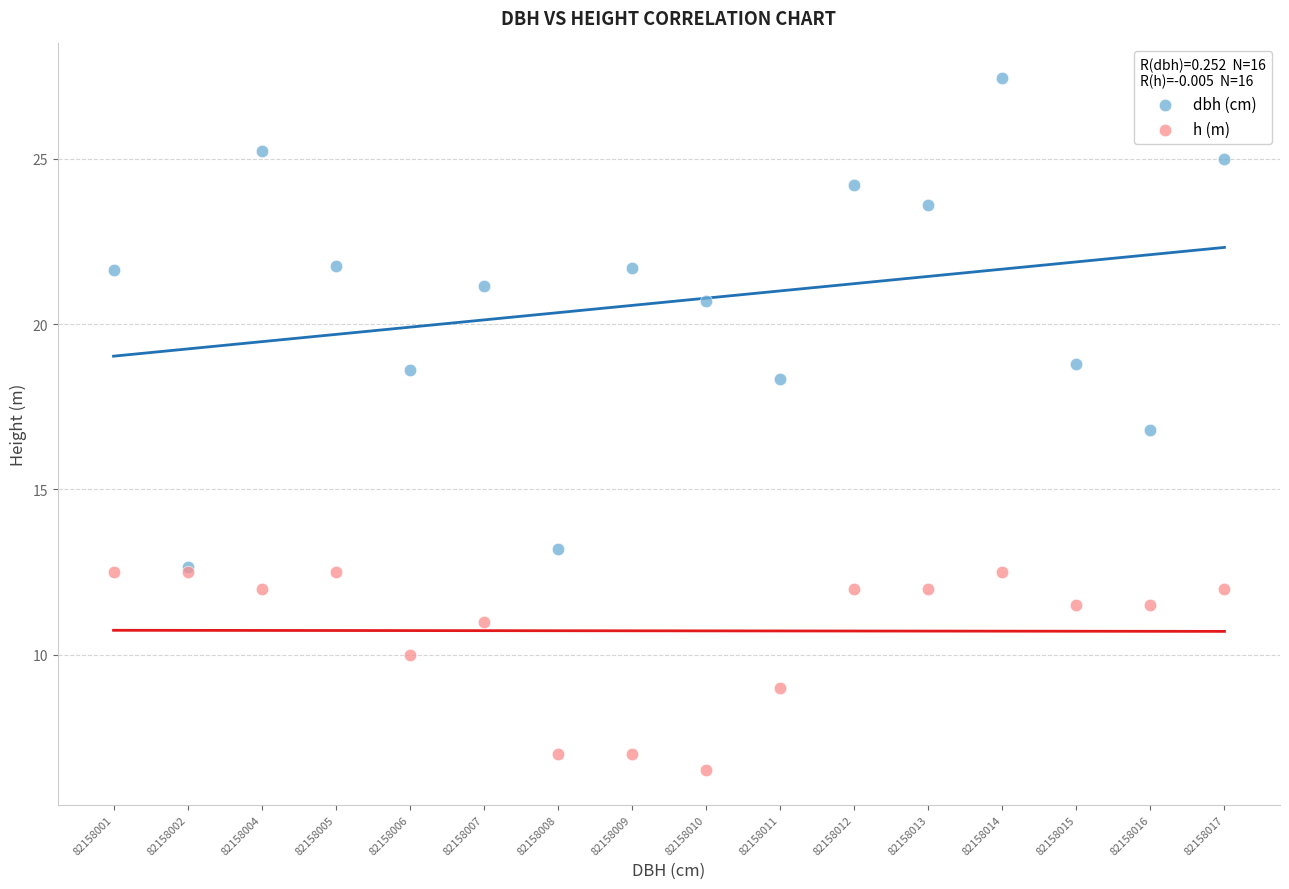

Across all series, what Y value is closest to 16?

16.8